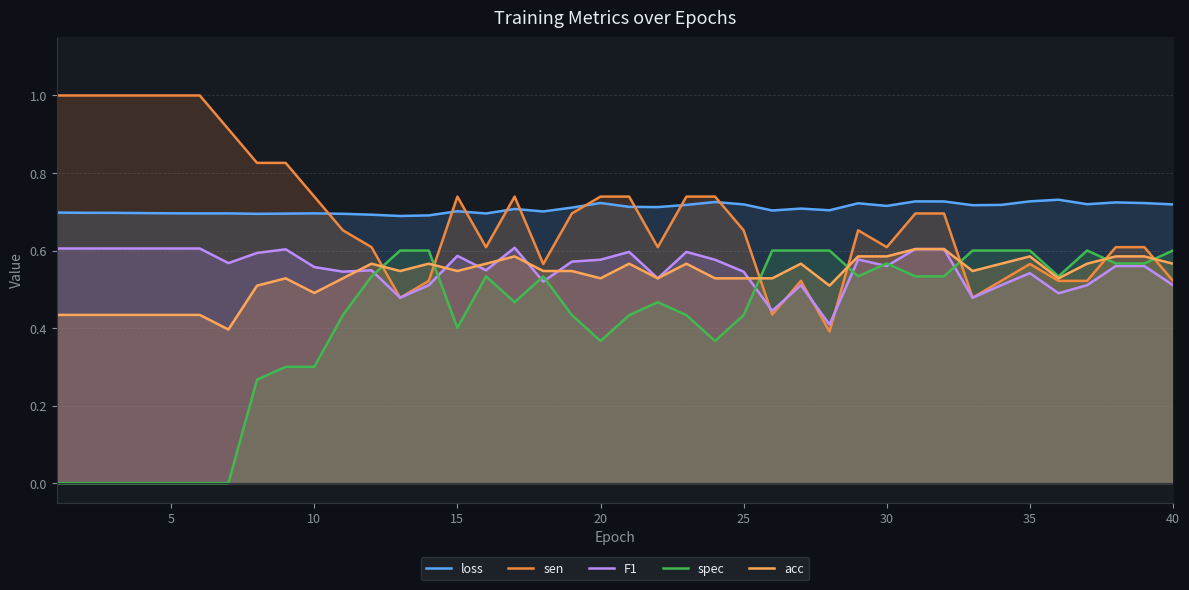

What are all the series names shown in the legend?

loss, sen, F1, spec, acc